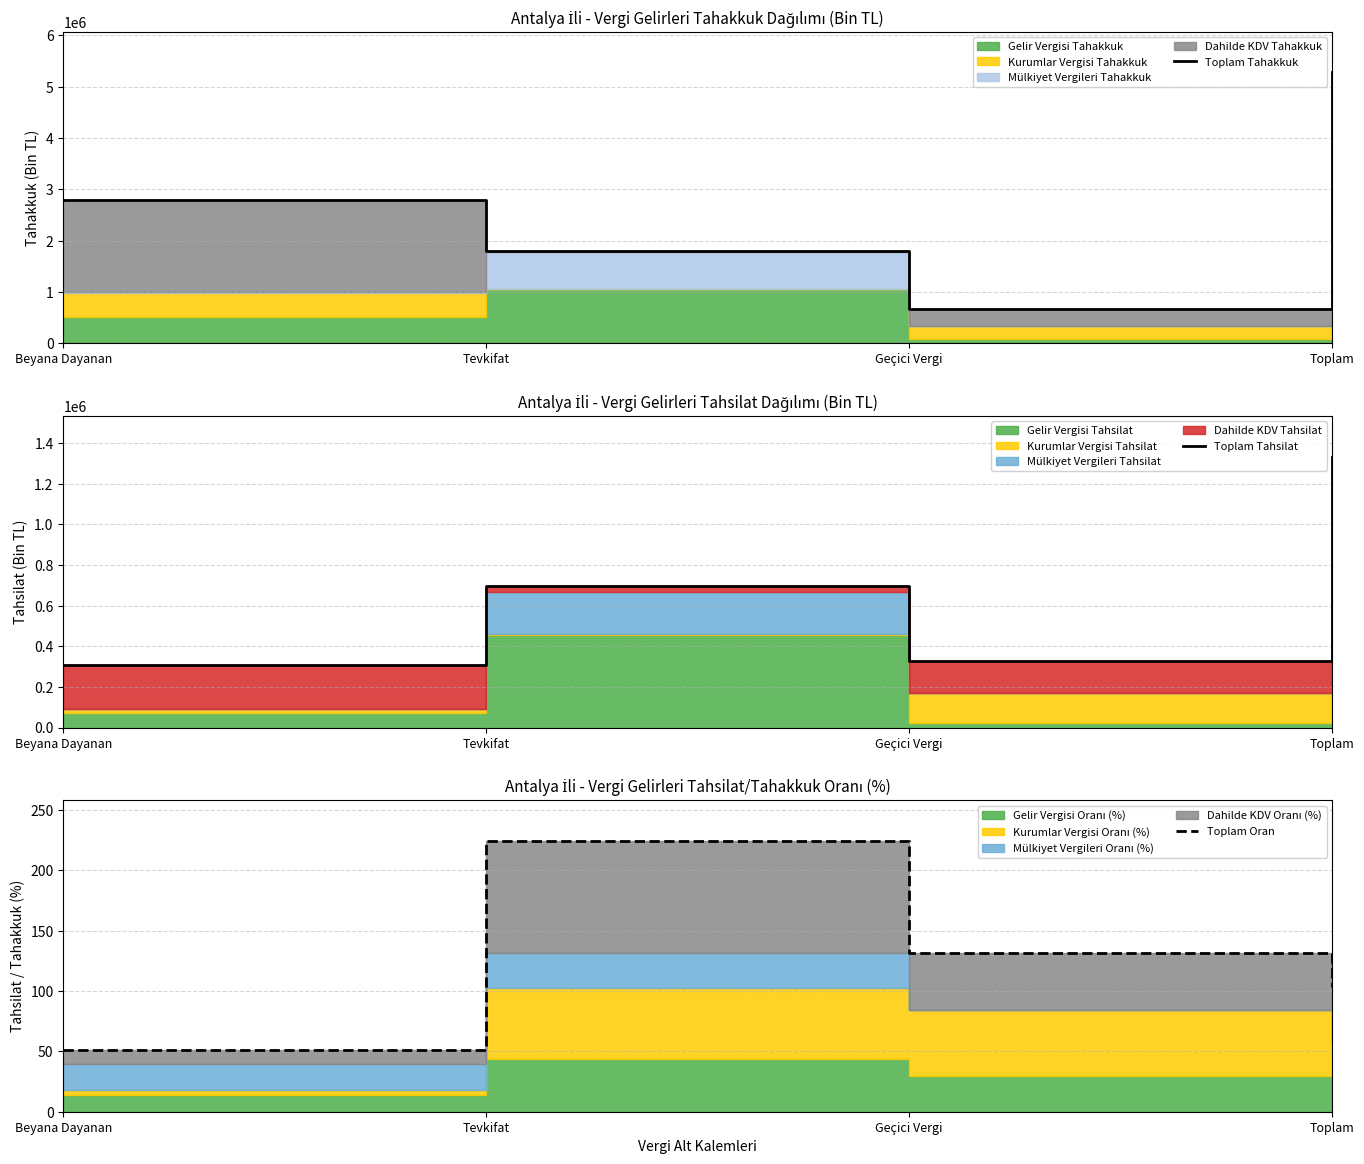

What is the total value across all series at Tevkifat?

2501568.5